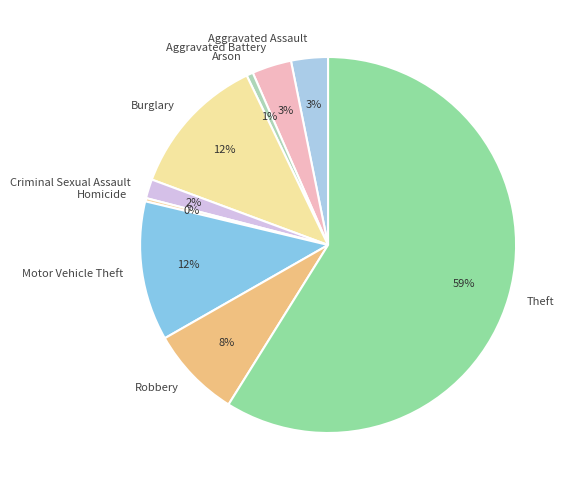

Do Criminal Sexual Assault and Arson together represent more than half of the pie?

No